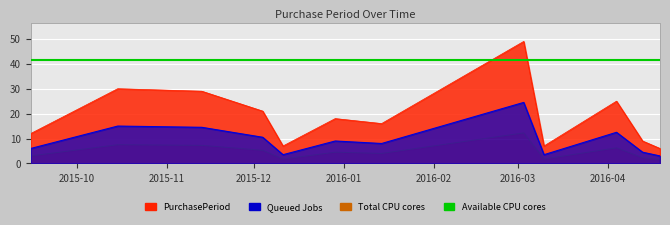

The value at 2015-12-29 is 12. True or false?

False